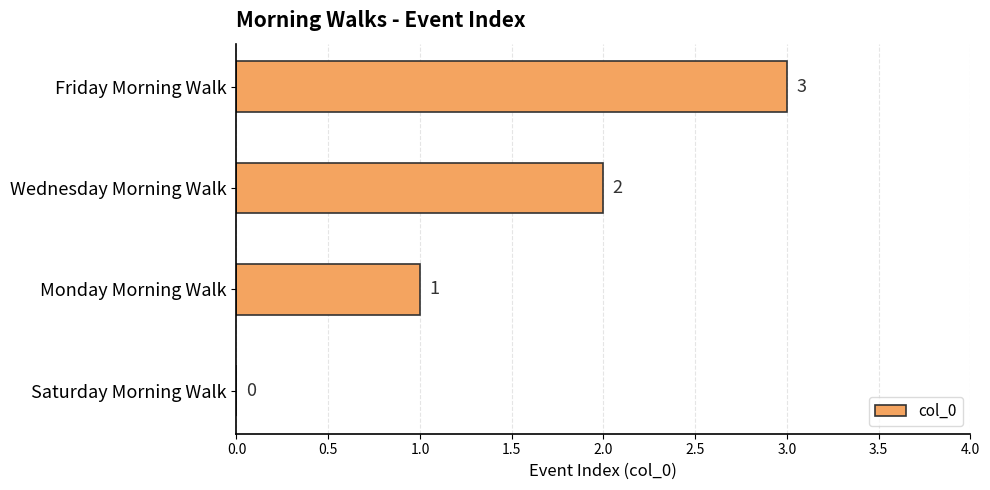

Are the bars grouped side by side (vs. stacked)?

No